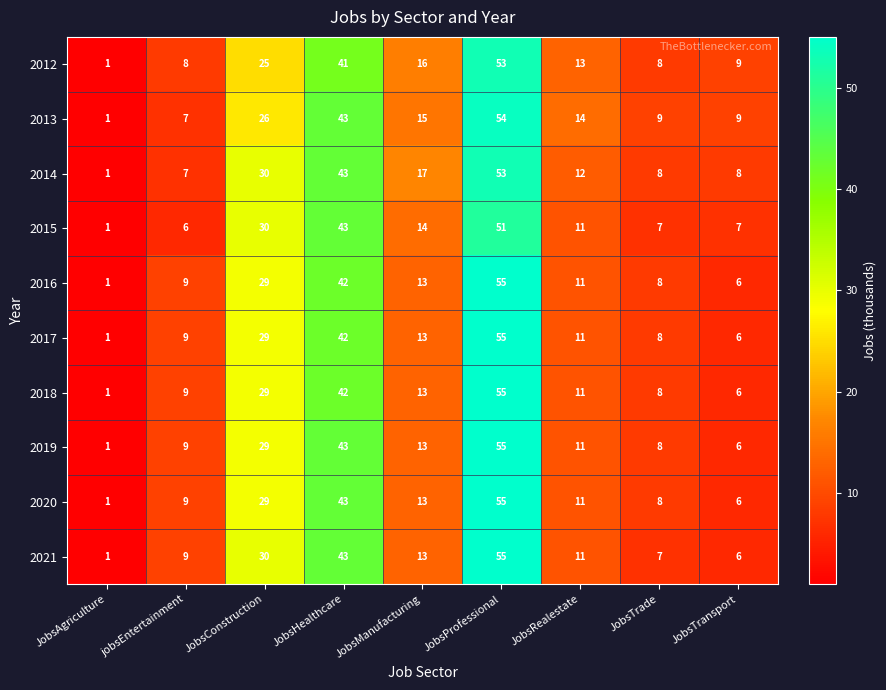

At which label does 2016 reach its peak?

JobsProfessional